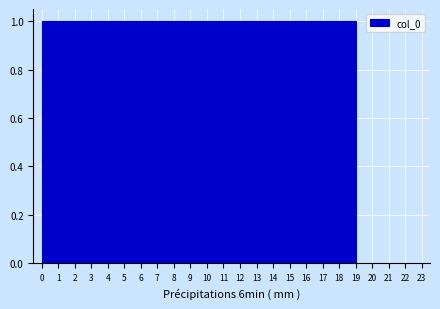

Reading left to right, transcribe this chart: for each bar, give the range it covers on the x-axis and its height. Neither the bar edges nor the heights are printed on the chart, so give them approximately, as read against the axes.

0.00 to 0.95: 1
0.95 to 1.90: 1
1.90 to 2.85: 1
2.85 to 3.80: 1
3.80 to 4.75: 1
4.75 to 5.70: 1
5.70 to 6.65: 1
6.65 to 7.60: 1
7.60 to 8.55: 1
8.55 to 9.50: 1
9.50 to 10.45: 1
10.45 to 11.40: 1
11.40 to 12.35: 1
12.35 to 13.30: 1
13.30 to 14.25: 1
14.25 to 15.20: 1
15.20 to 16.15: 1
16.15 to 17.10: 1
17.10 to 18.05: 1
18.05 to 19.00: 1